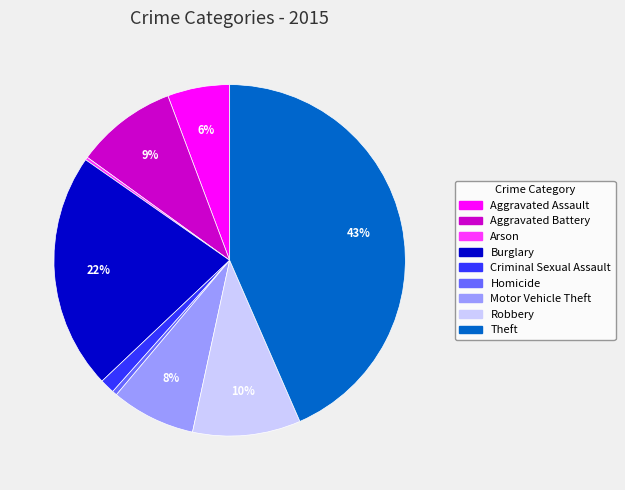

Is the sum of Robbery and Motor Vehicle Theft greater than half?

No